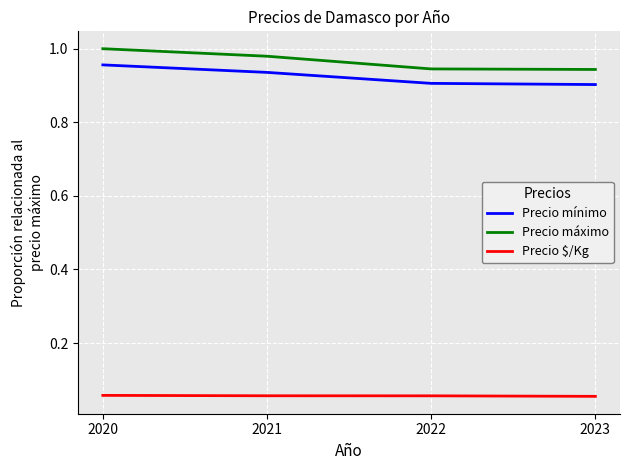

Which series has the largest total across all categories?

Precio máximo